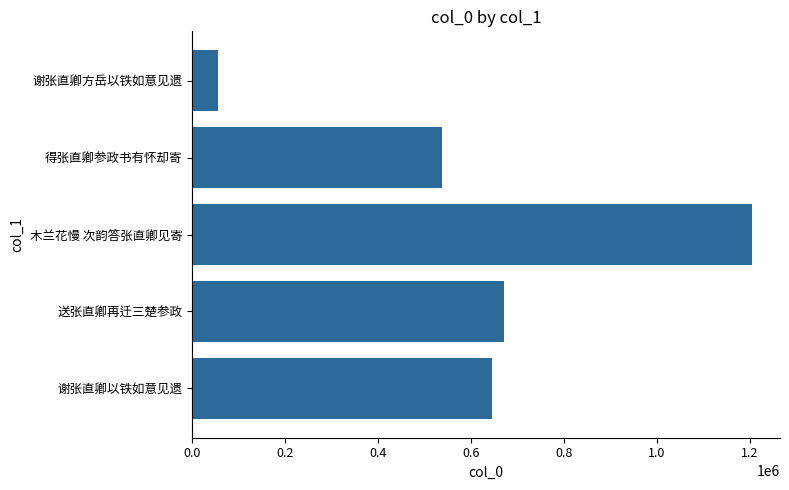

How many bars are there in total?

5